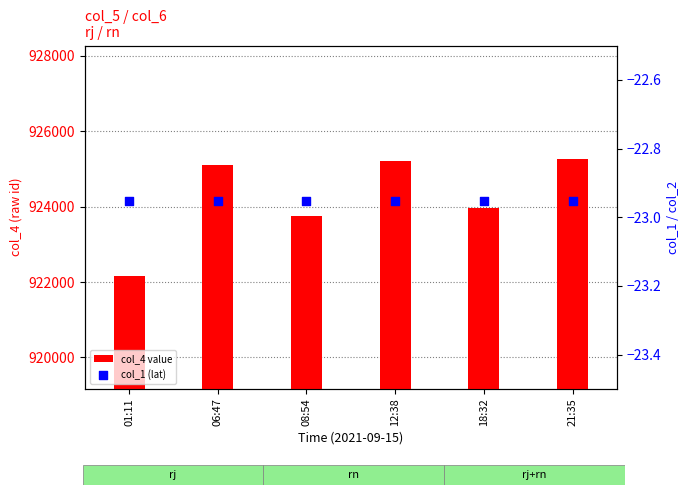

Which series contains the highest Y value?

col_4 value